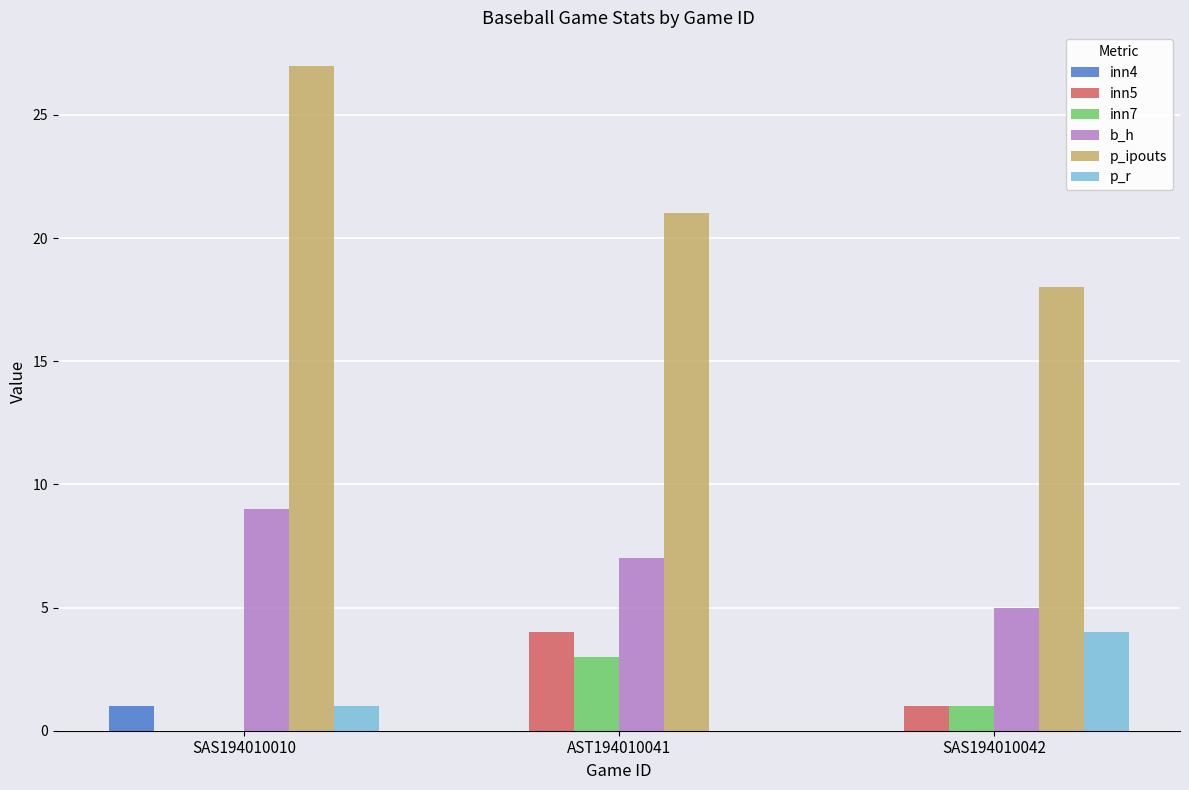

At which label does p_r reach its peak?

SAS194010042